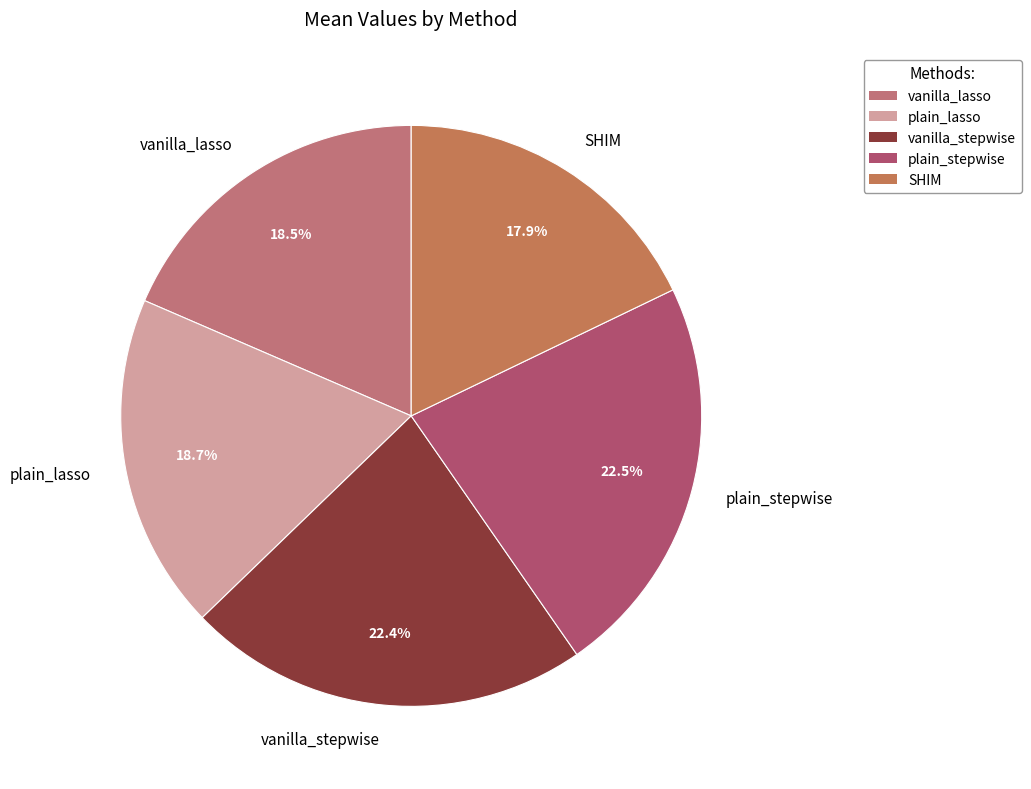

What percentage is the vanilla_stepwise slice, to the nearest percent?

22%